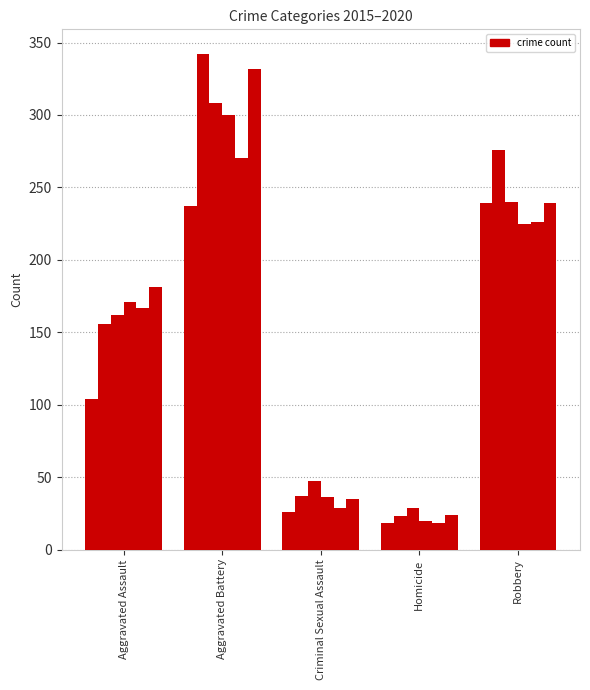

How many distinct data groups are displayed?

6